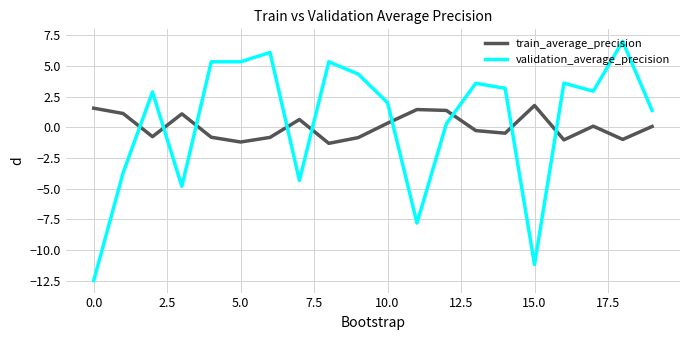

Which series has the widest spread of values?

validation_average_precision